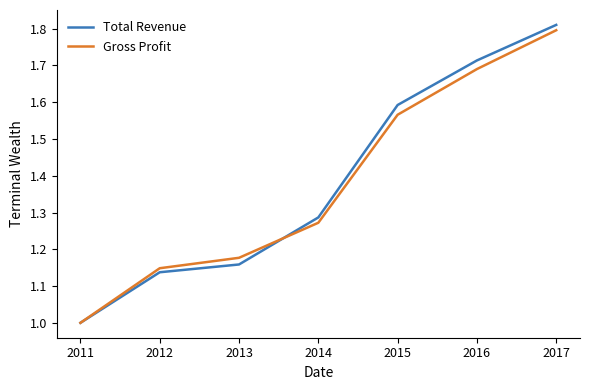

Which category has the highest value in the Gross Profit series?

2017